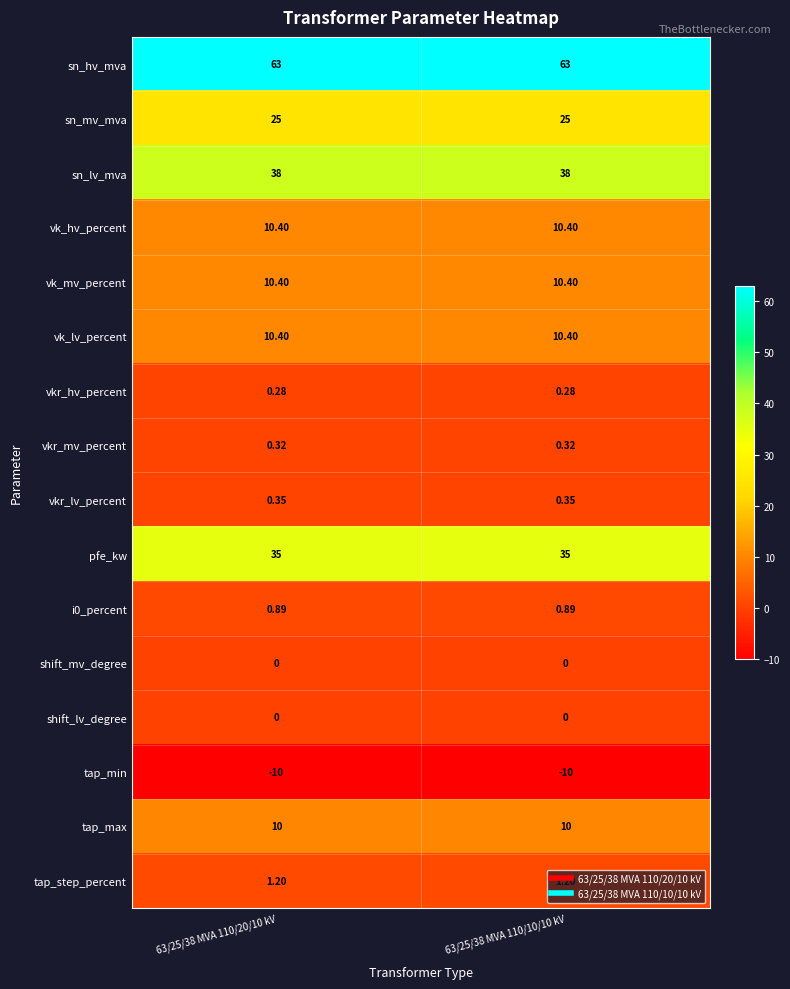

What is the greatest value displayed?

63.0